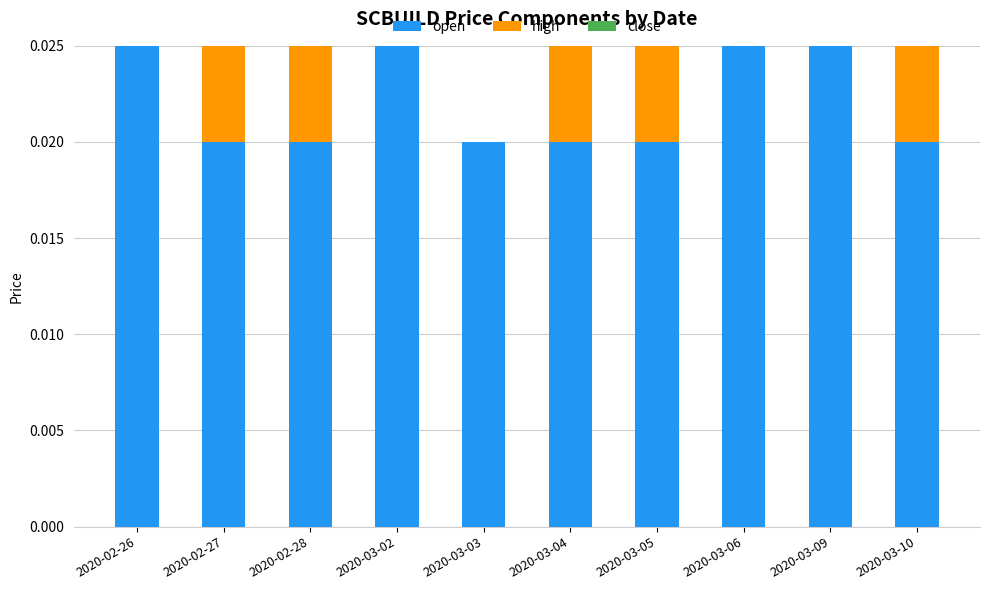

Count the number of categories in the chart.

10